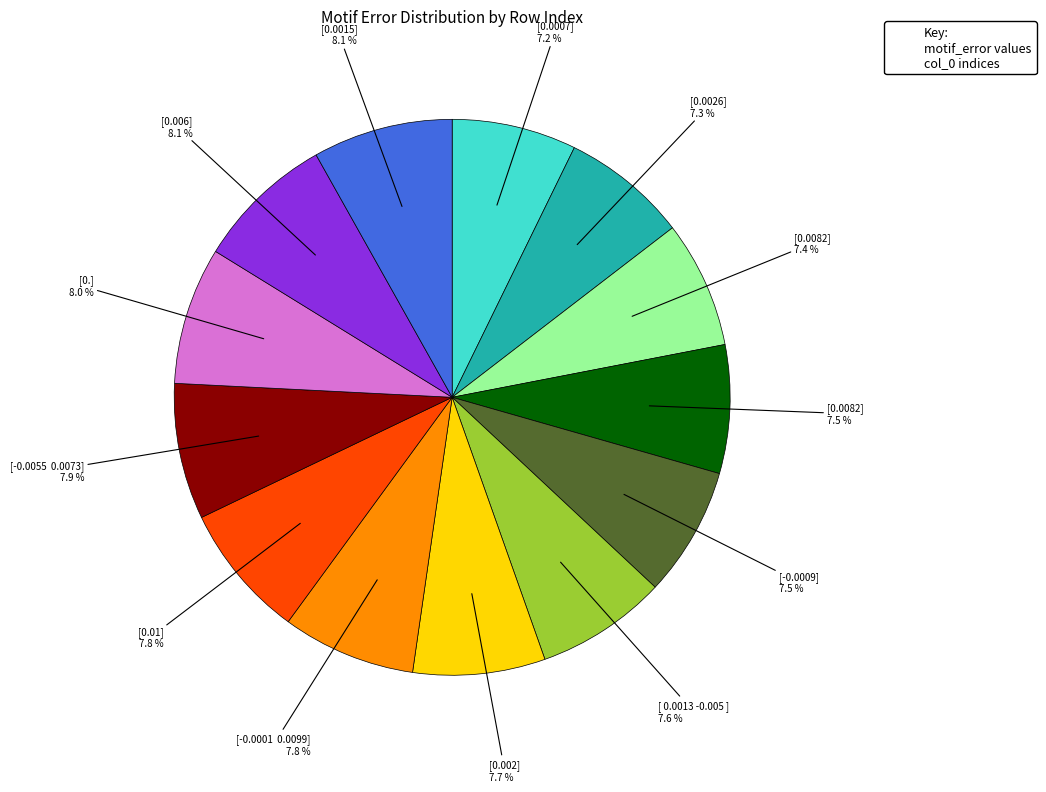

Is there any slice that represents more than half of the pie?

No